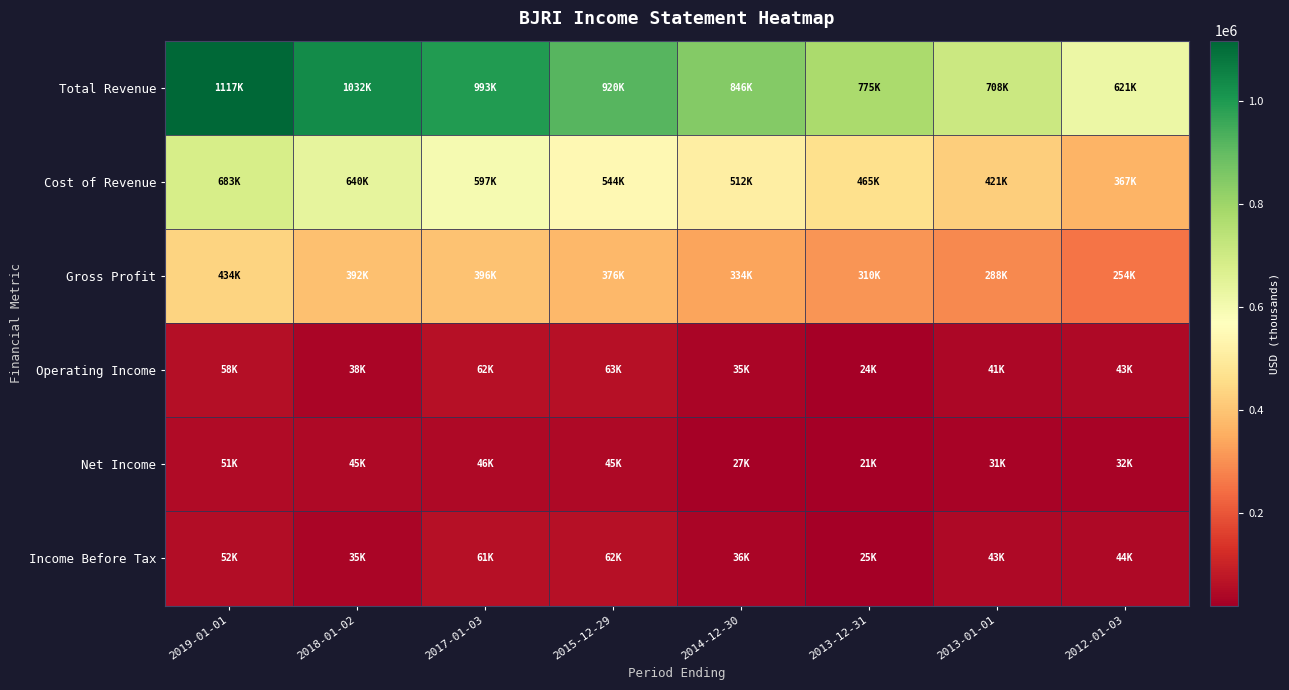

Which has a higher value, 2013-12-31 or 2012-01-03?

2013-12-31